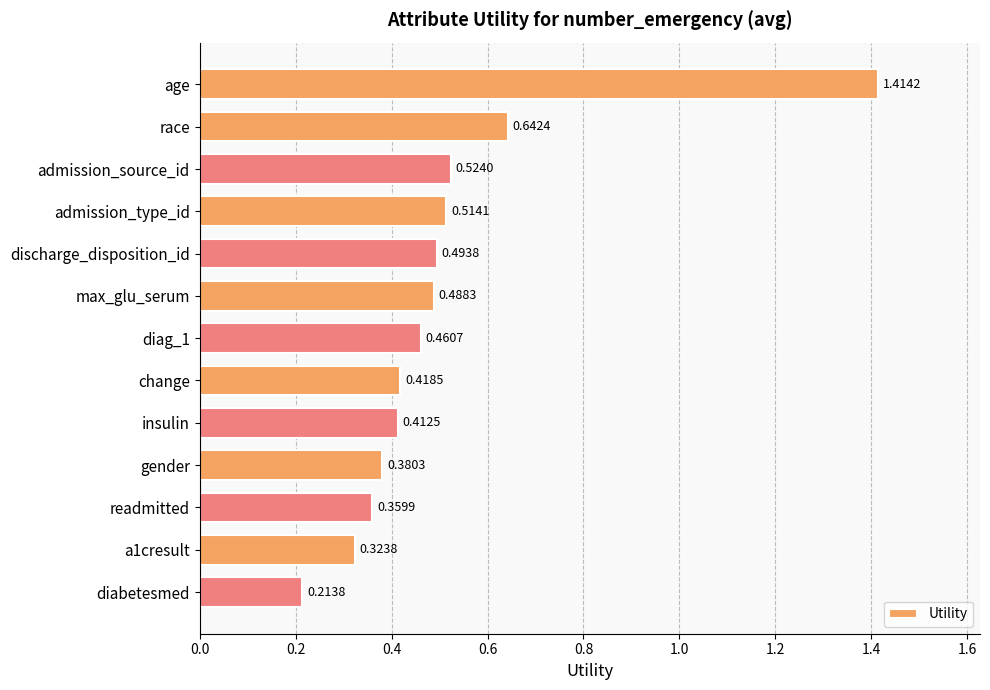

What is the label of the 5th bar from the bottom?

insulin